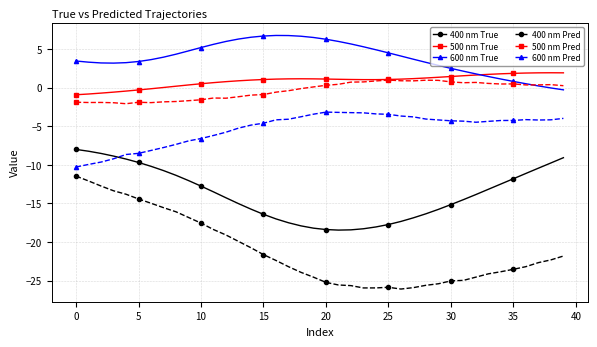

What is the minimum value shown in the chart?

-26.1